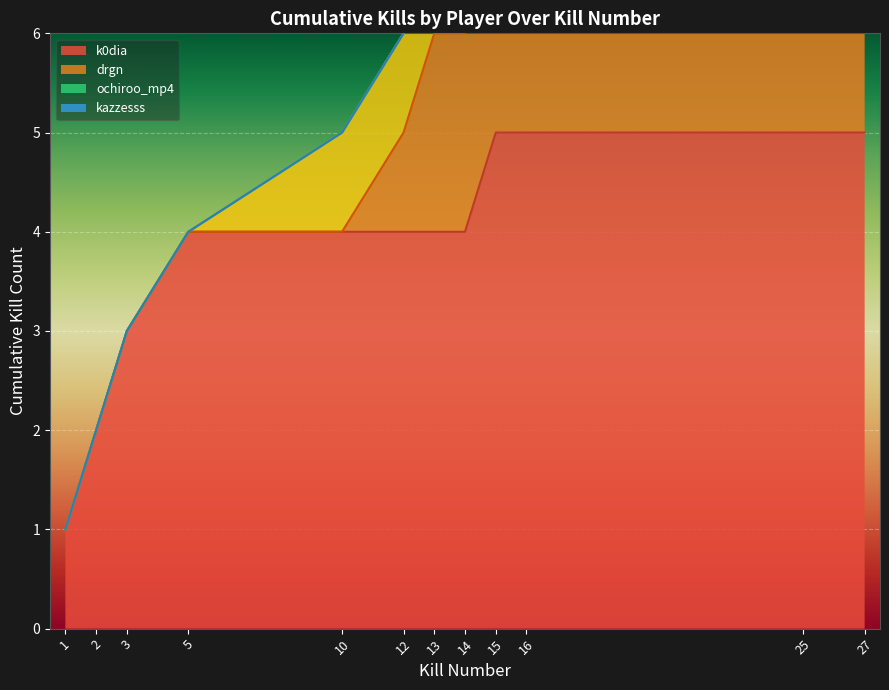

Reading left to right, list all the values displayed in this chart.

1=1	2=2	3=3	5=4	10=5	12=6	13=7	14=8	15=9	16=10	25=11	27=12